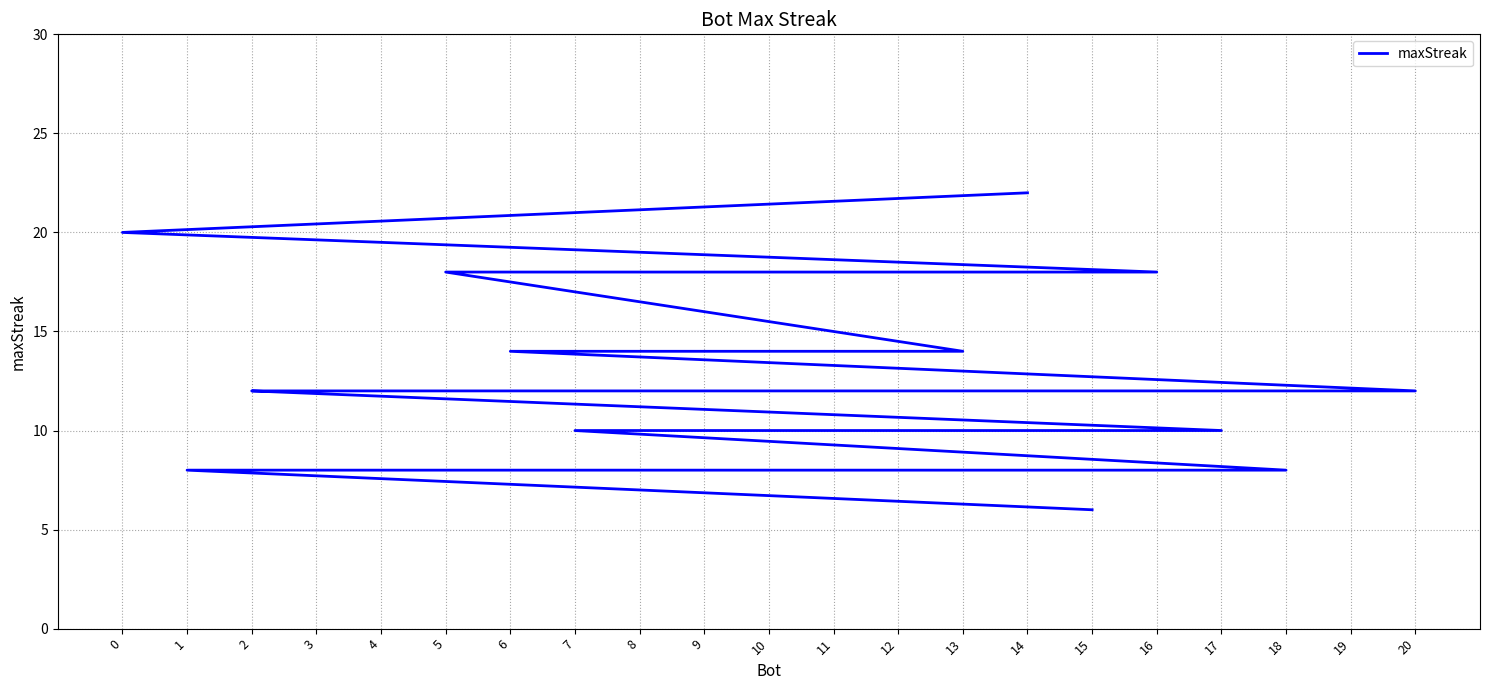

The value at 12 is 18. True or false?

False